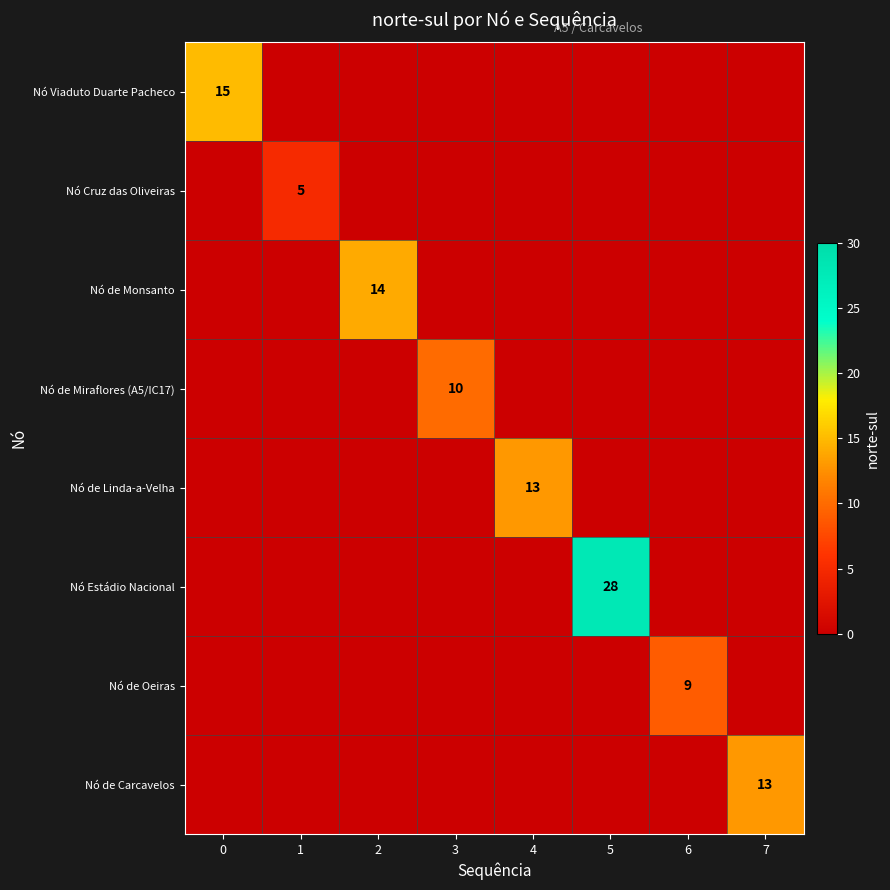

The value of Nó Cruz das Oliveiras at 1 is 5. True or false?

True